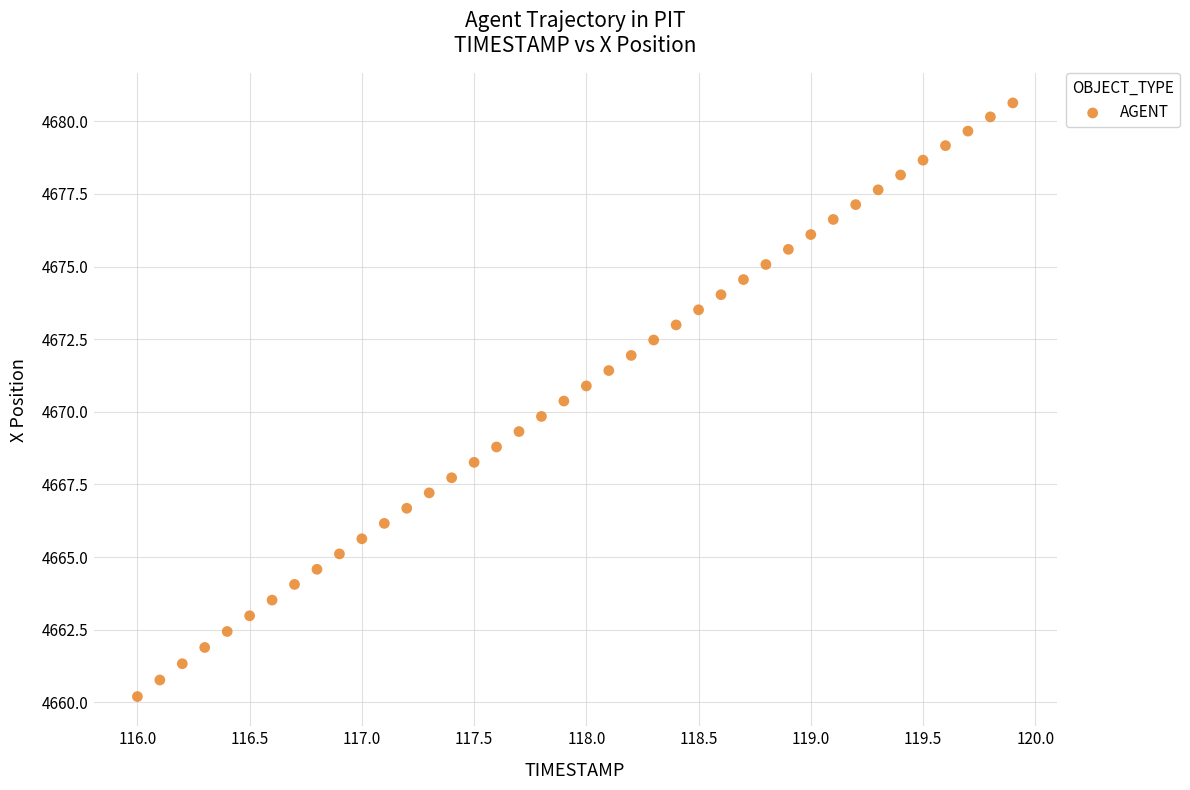

What is the range of Y values (max minus min)?

20.4